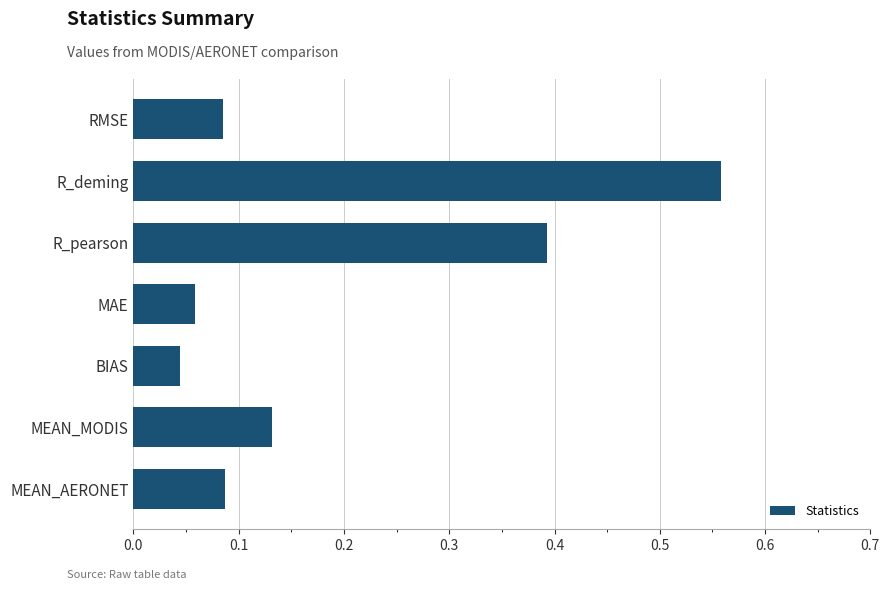

What is the difference between the values at RMSE and R_pearson?

0.3